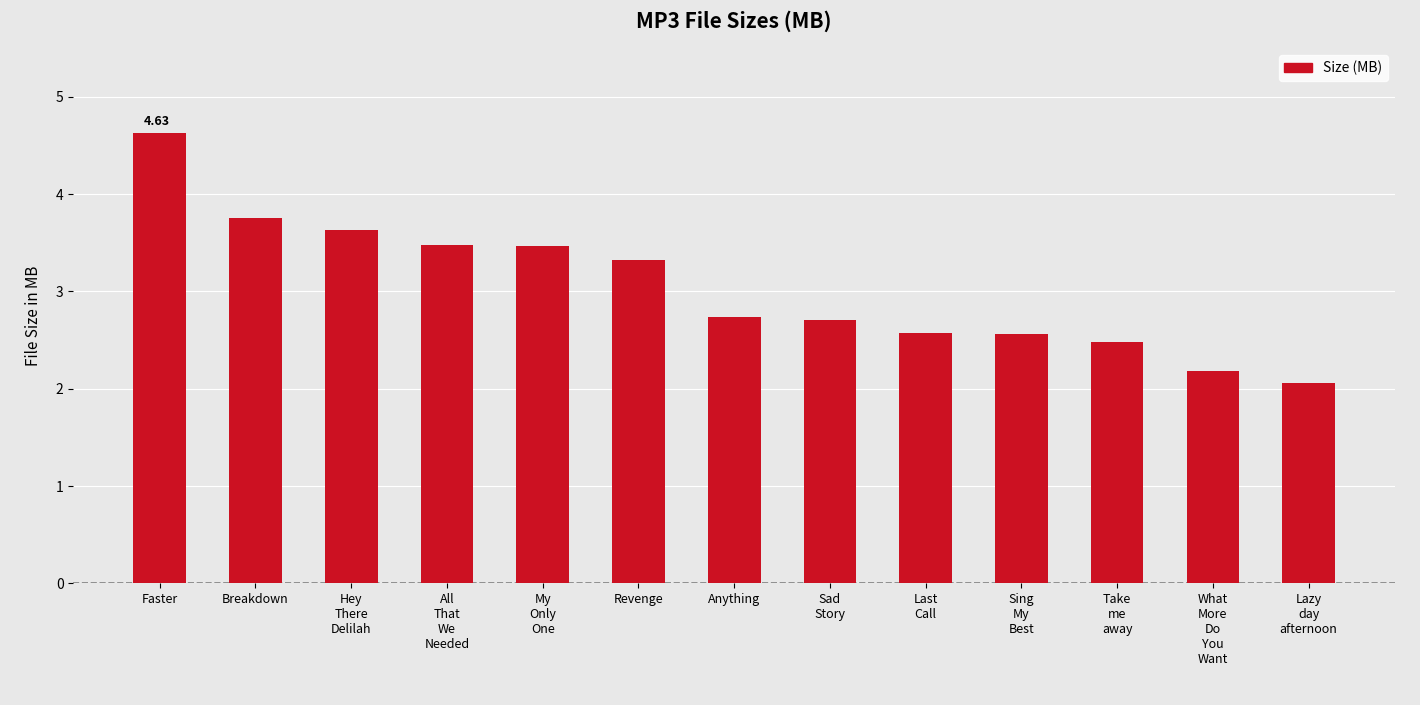

Count the number of categories in the chart.

13